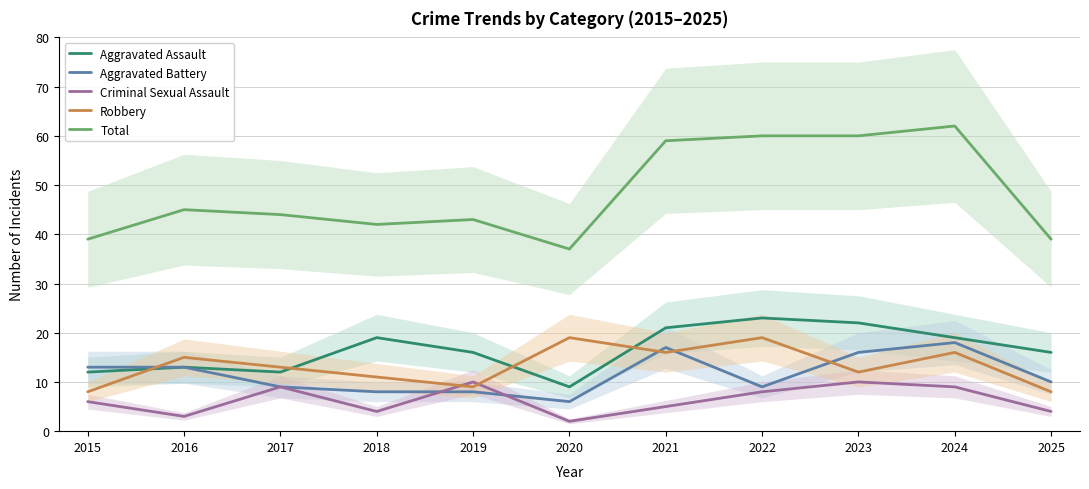

At which category is the sum across all series the highest?

2024